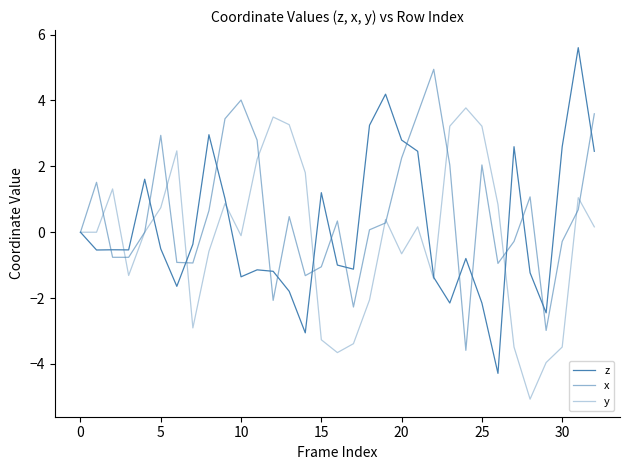

Reading left to right, extract all data points from this chart.

z: 0.0	-0.5	-0.5	-0.5	1.6	-0.5	-1.6	-0.4	3.0	1.0	-1.4	-1.1	-1.2	-1.8	-3.1	1.2	-1.0	-1.1	3.2	4.2	2.8	2.5	-1.4	-2.1	-0.8	-2.1	-4.3	2.6	-1.2	-2.4	2.6	5.6	2.5
x: 0.0	1.5	-0.8	-0.8	0.0	2.9	-0.9	-0.9	0.7	3.4	4.0	2.8	-2.1	0.5	-1.3	-1.0	0.3	-2.3	0.1	0.3	2.3	3.6	4.9	2.0	-3.6	2.0	-0.9	-0.3	1.1	-3.0	-0.3	0.7	3.6
y: 0.0	0.0	1.3	-1.3	0.0	0.7	2.5	-2.9	-0.6	0.9	-0.1	2.2	3.5	3.3	1.8	-3.3	-3.7	-3.4	-2.1	0.4	-0.7	0.2	-1.4	3.2	3.8	3.2	0.8	-3.5	-5.1	-4.0	-3.5	1.0	0.2